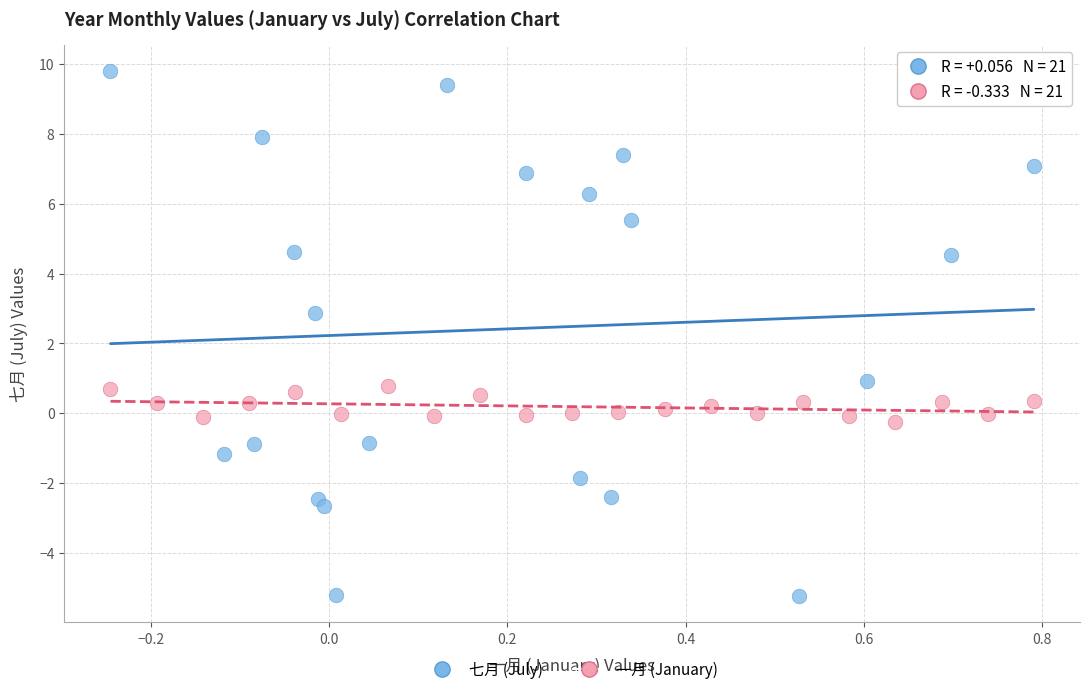

Which series has the widest spread of Y values?

七月 (July)